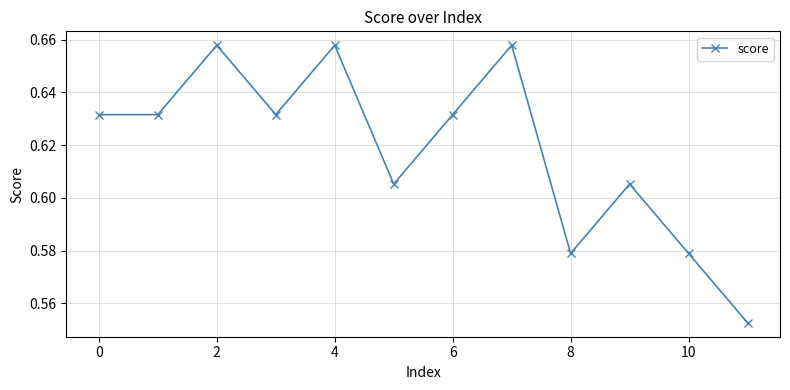

What is the sum of all values?

7.4